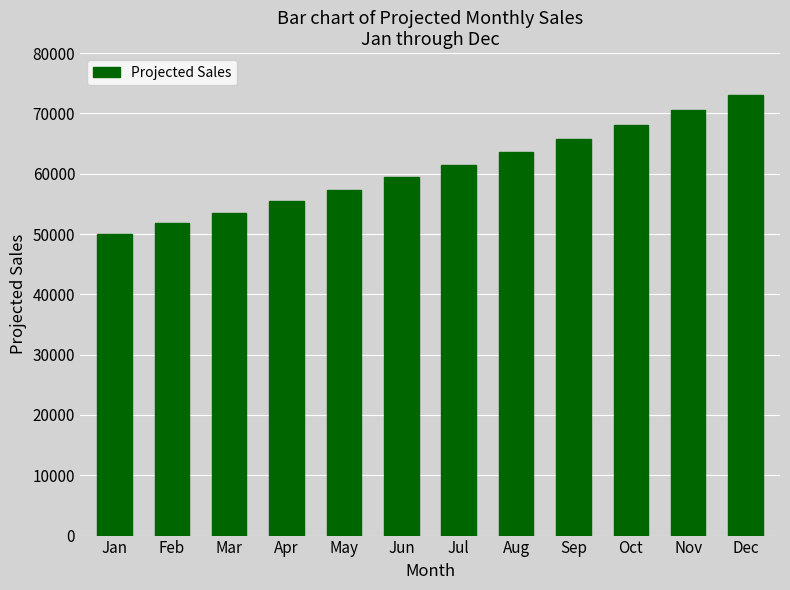

At which category does the chart reach its peak across all series?

Dec